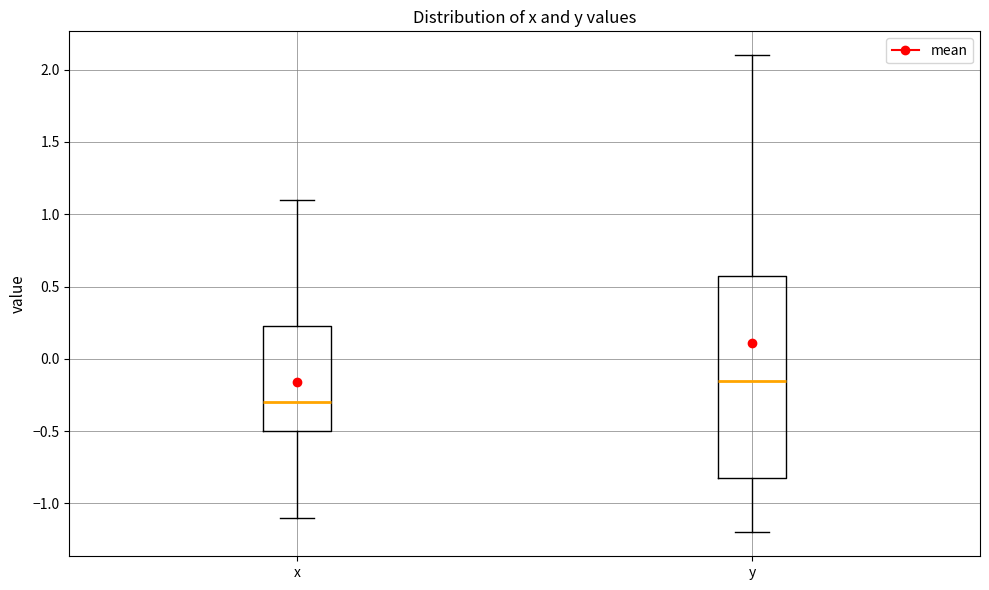

Which box has the highest median line?

y